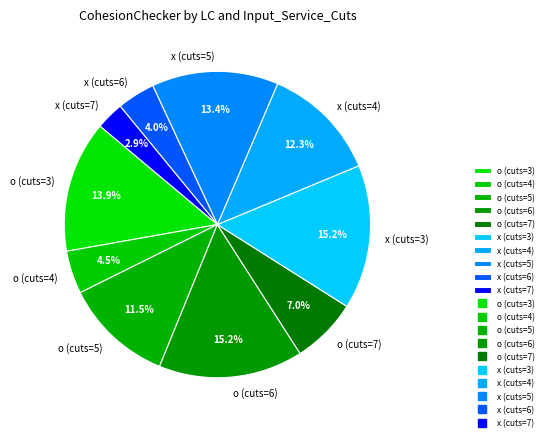

To the nearest percent, what is the difference between the largest and smallest slice percentages?

12%